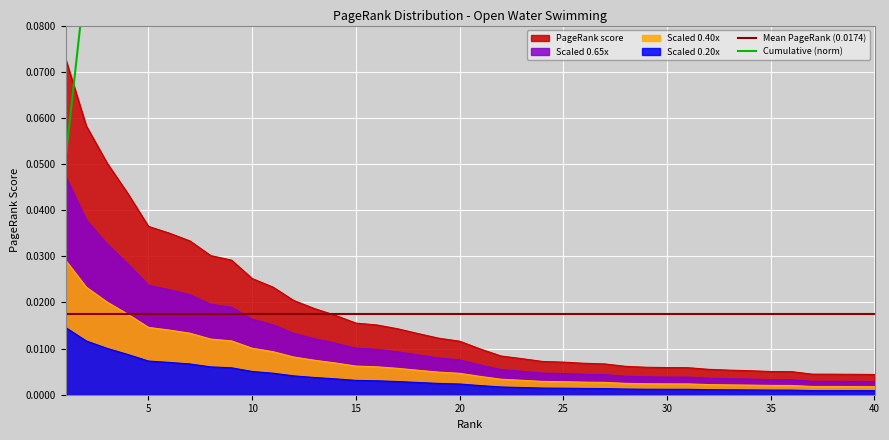

What is the difference between the maximum and second lowest values?

0.1